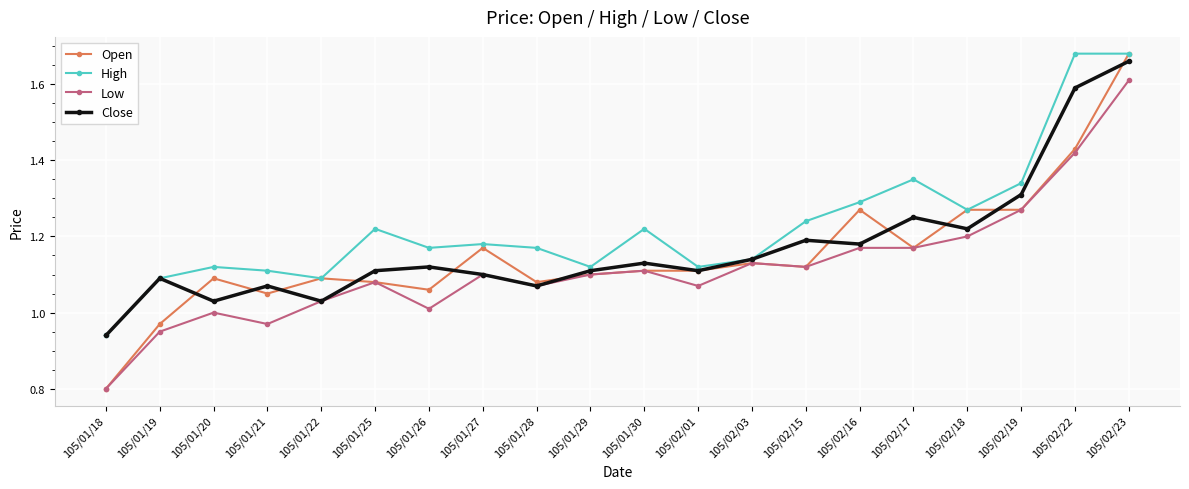

What is the difference between the Close values at 105/01/27 and 105/02/16?

0.1